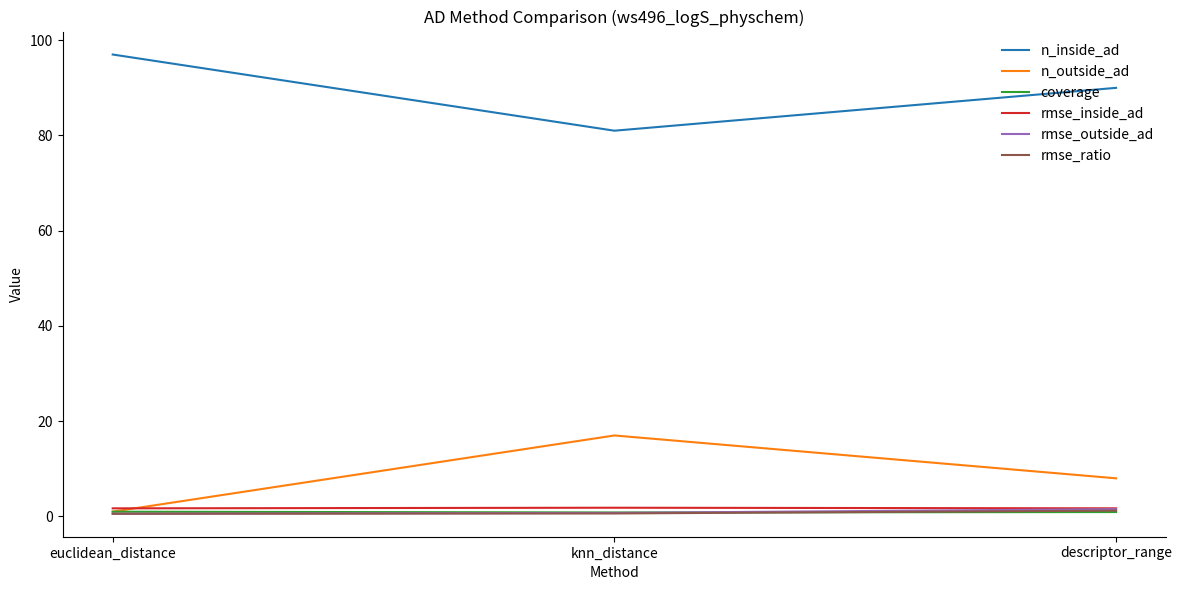

True or false: n_outside_ad has a value of 17.0 at knn_distance.

True